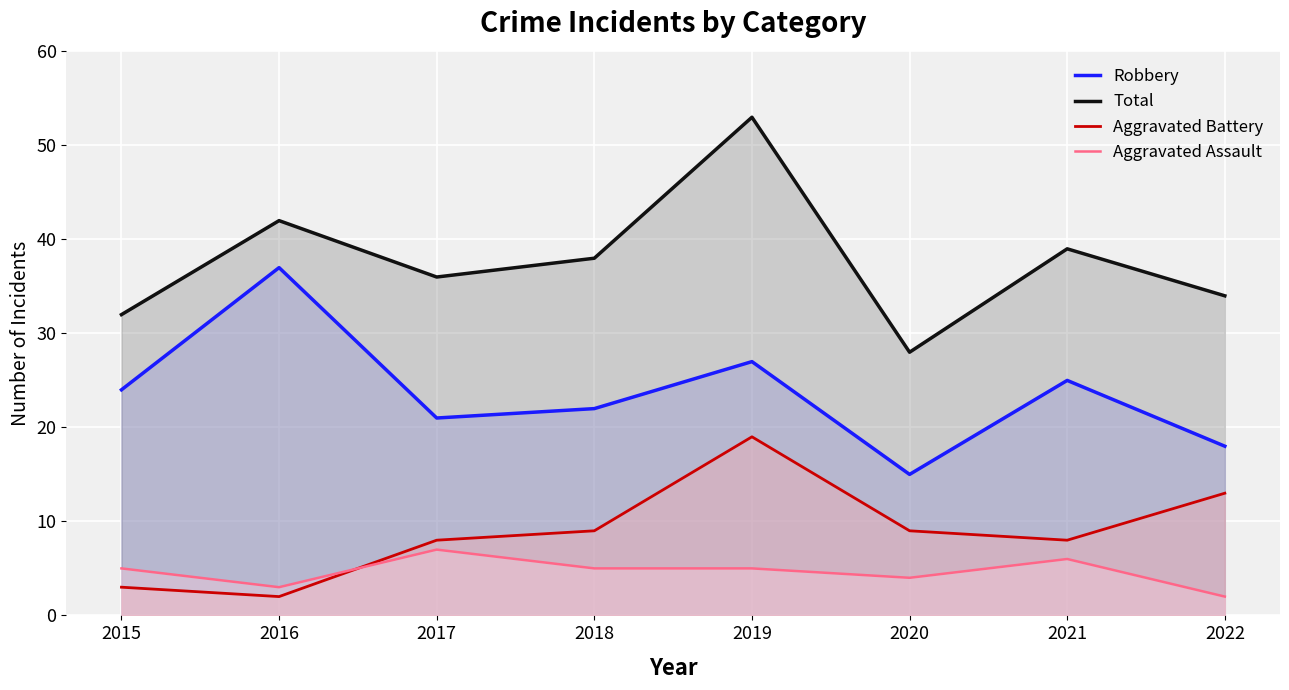

How many intersections are there between Aggravated Assault and Aggravated Battery?

1